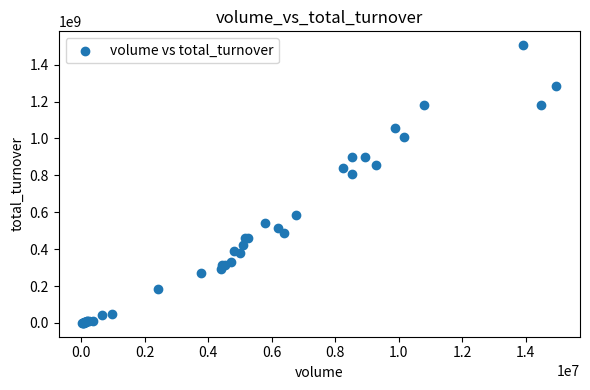

What Y value in the scatter plot is closest to 753120907?

807962302